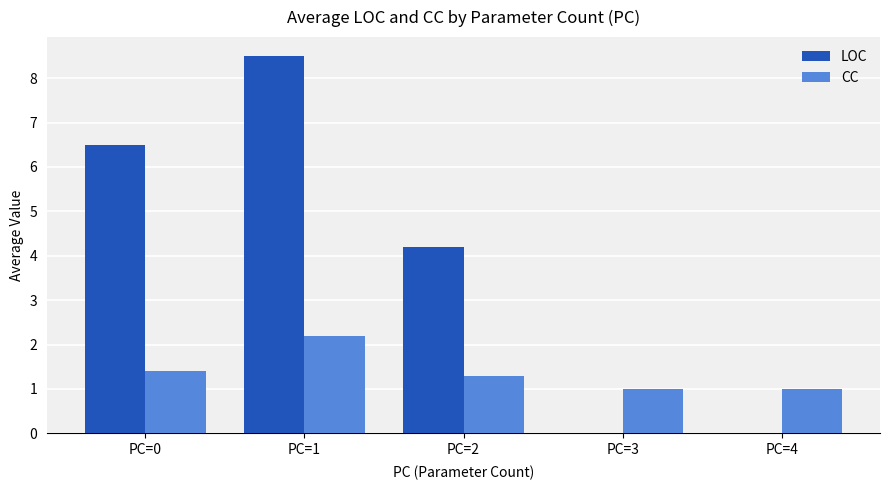

Which category has the highest value across all series?

PC=1